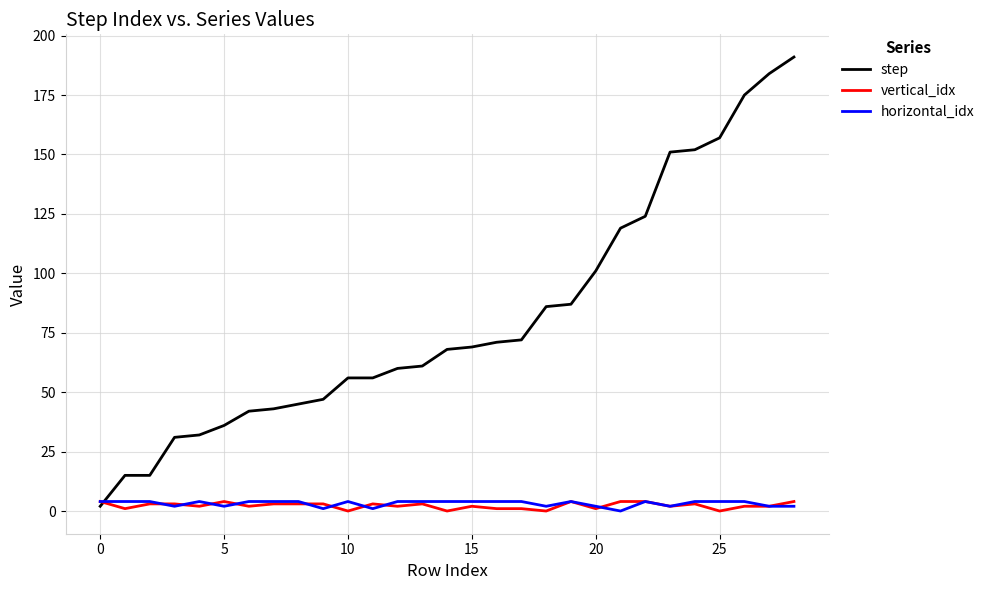

Which series has the widest spread of values?

step